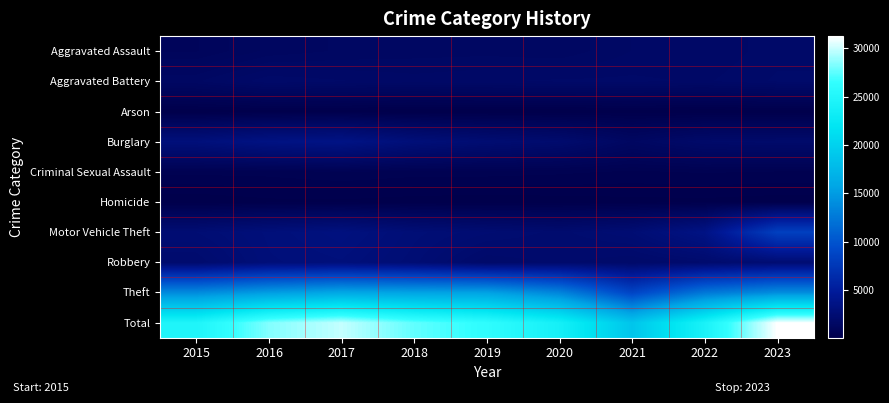

What is the total value across all series at 2015?

49430